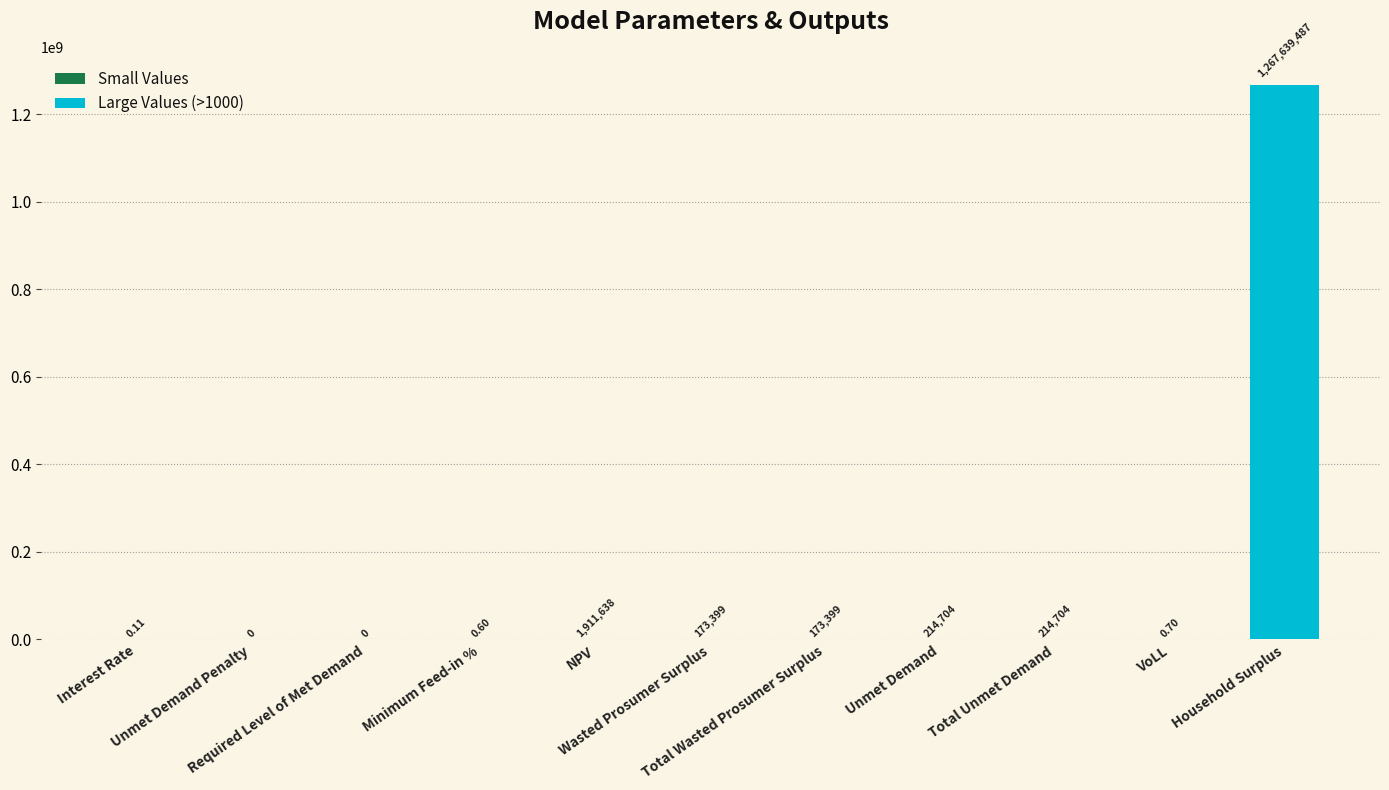

At which label is the value closest to 633819743?

NPV